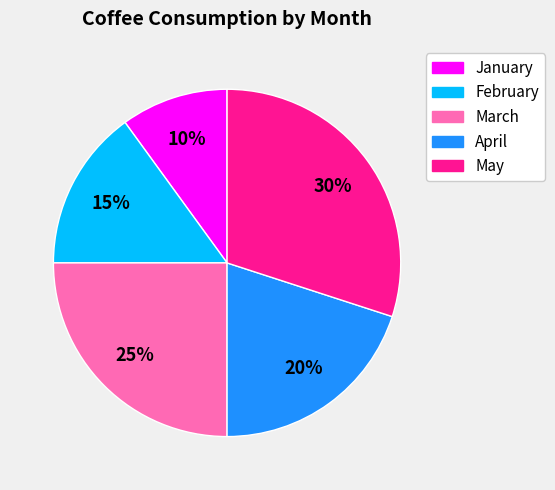

Do May and March together represent more than half of the pie?

Yes